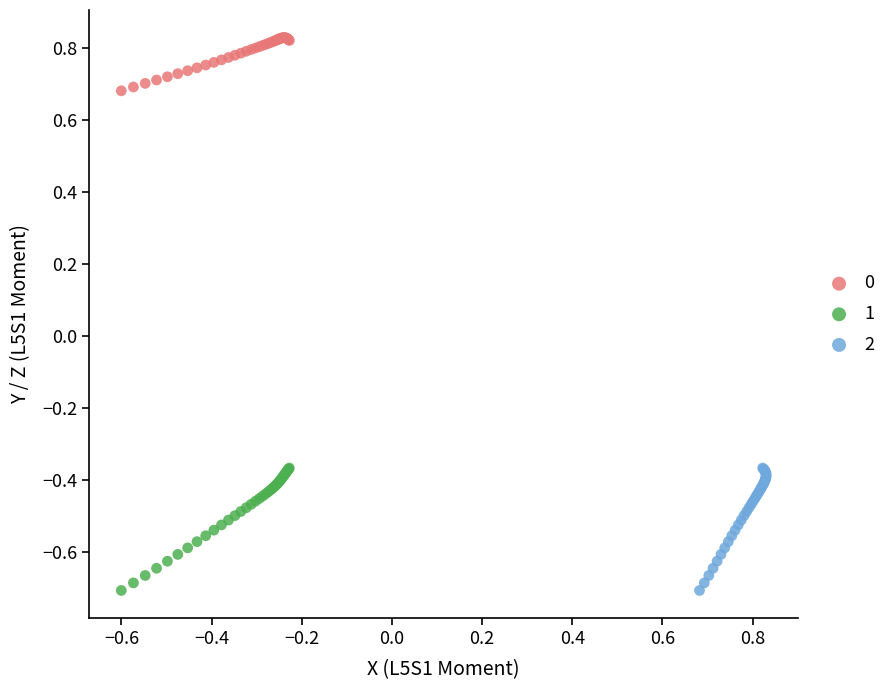

Which series reaches the maximum Y coordinate?

0